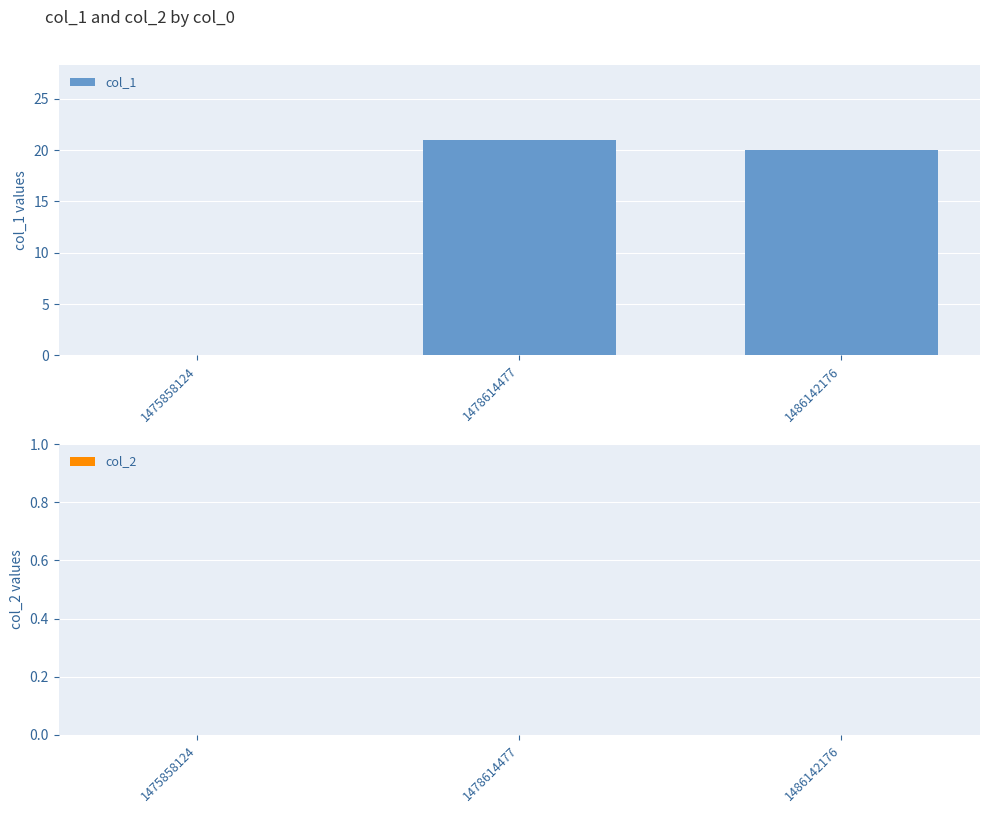

Count the number of data series in this chart.

1